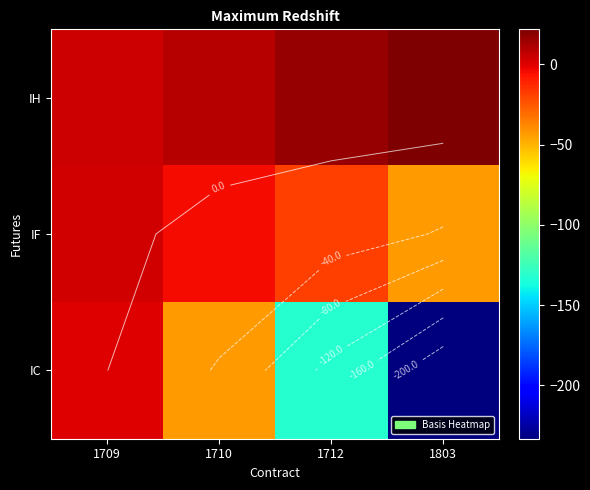

What is the greatest value displayed?

21.9